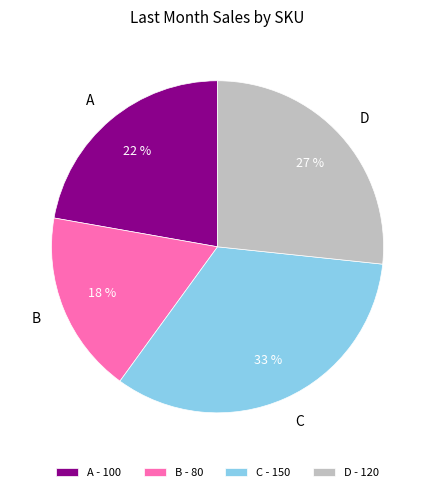

Count the number of slices in the pie.

4